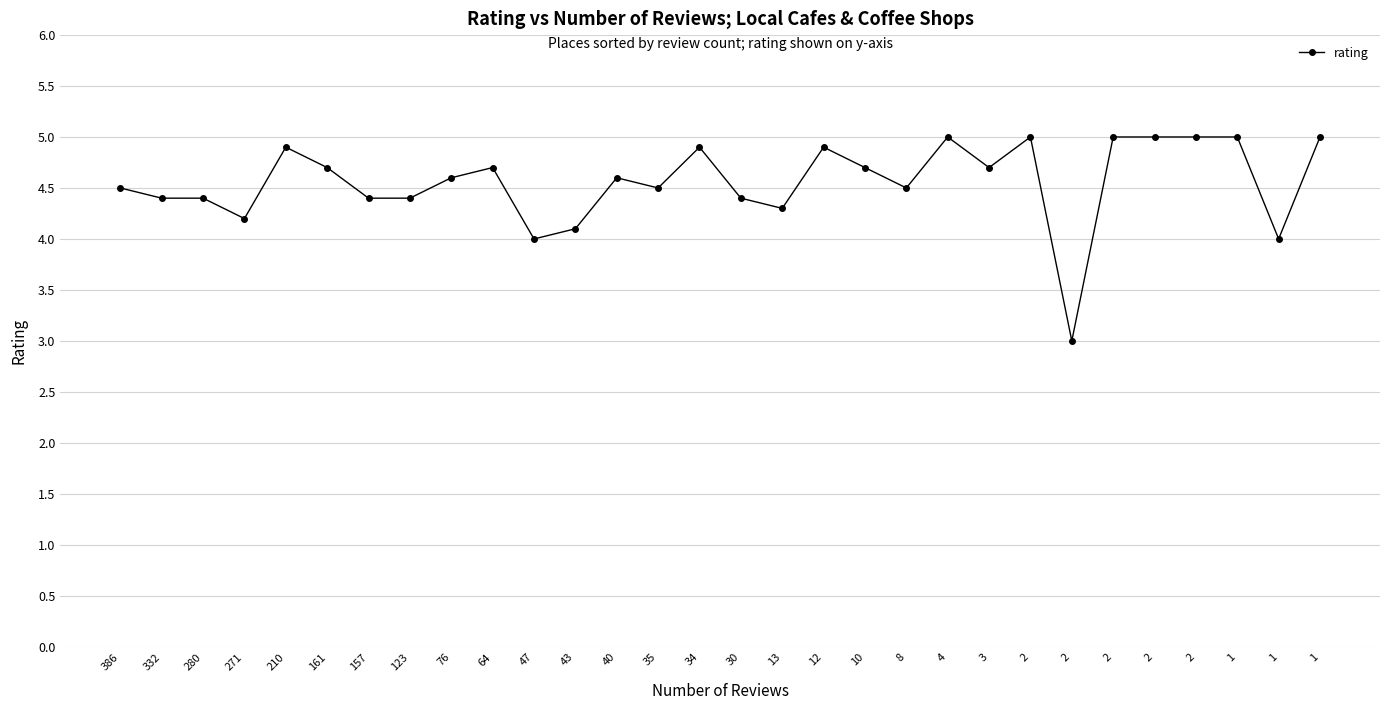

Rank the categories by value from lowest to highest.

2, 47, 1, 43, 271, 13, 332, 280, 157, 123, 30, 386, 35, 8, 76, 40, 161, 64, 10, 3, 210, 34, 12, 4, 2, 2, 2, 2, 1, 1